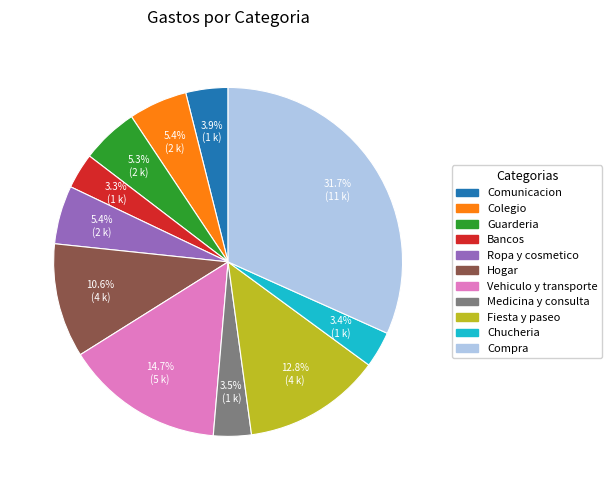

Approximately how many times larger is the value at Medicina y consulta compared to Comunicacion?

0.9